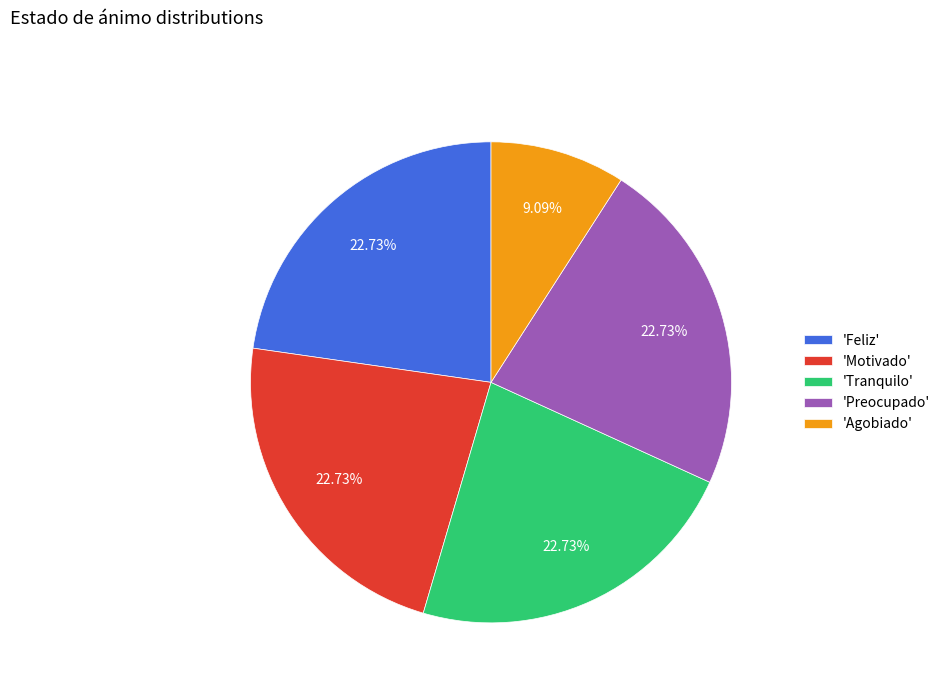

Which slice is the smallest?

'Agobiado'